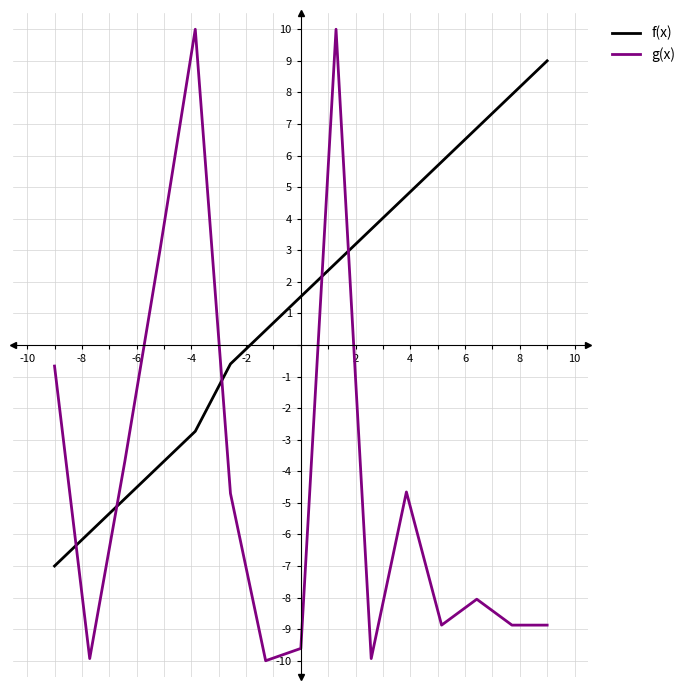

How many times do g(x) and f(x) cross each other?

5